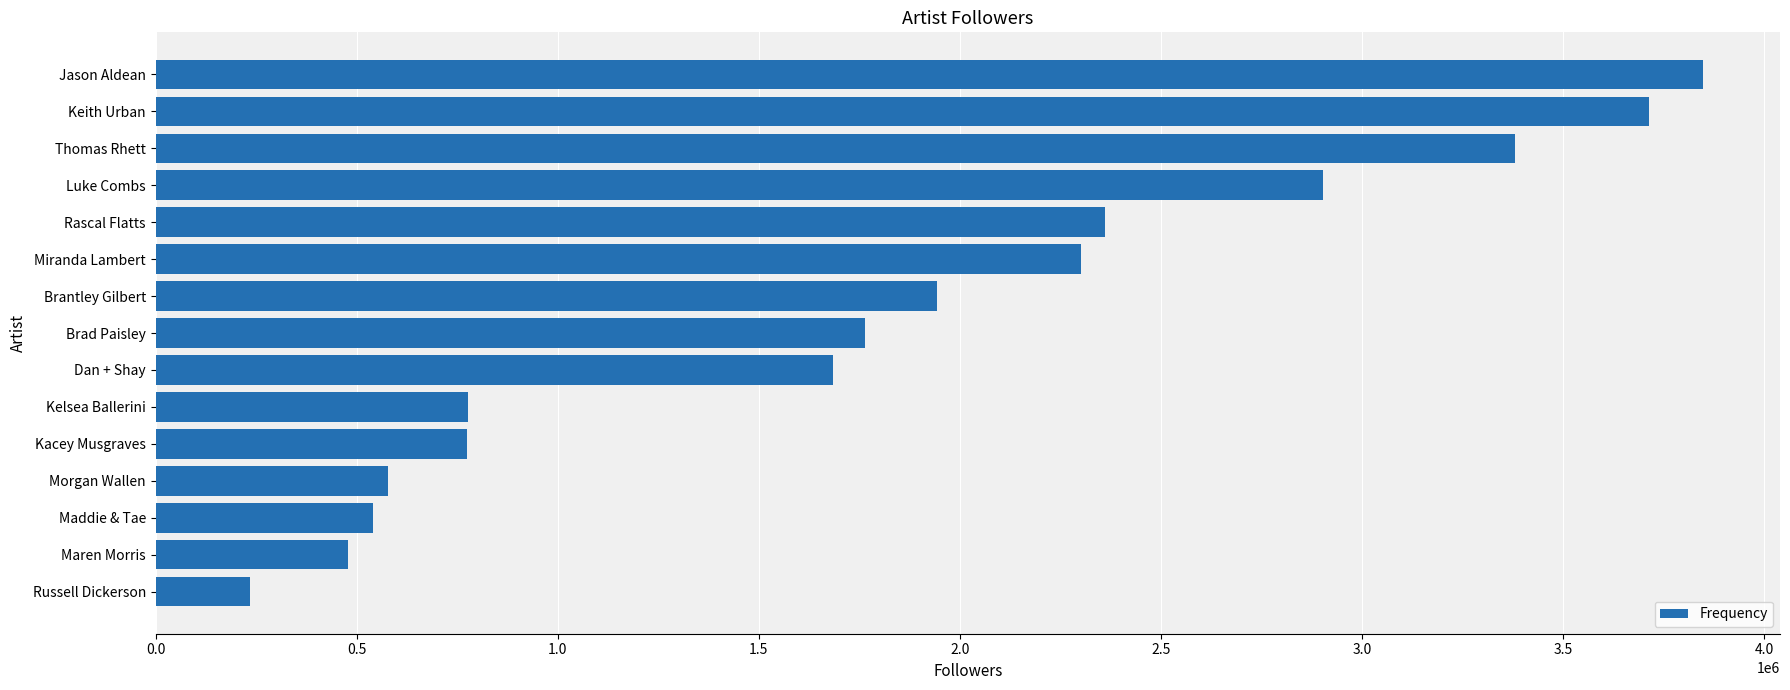

Approximately how many times larger is the value at Kacey Musgraves compared to Miranda Lambert?

0.3